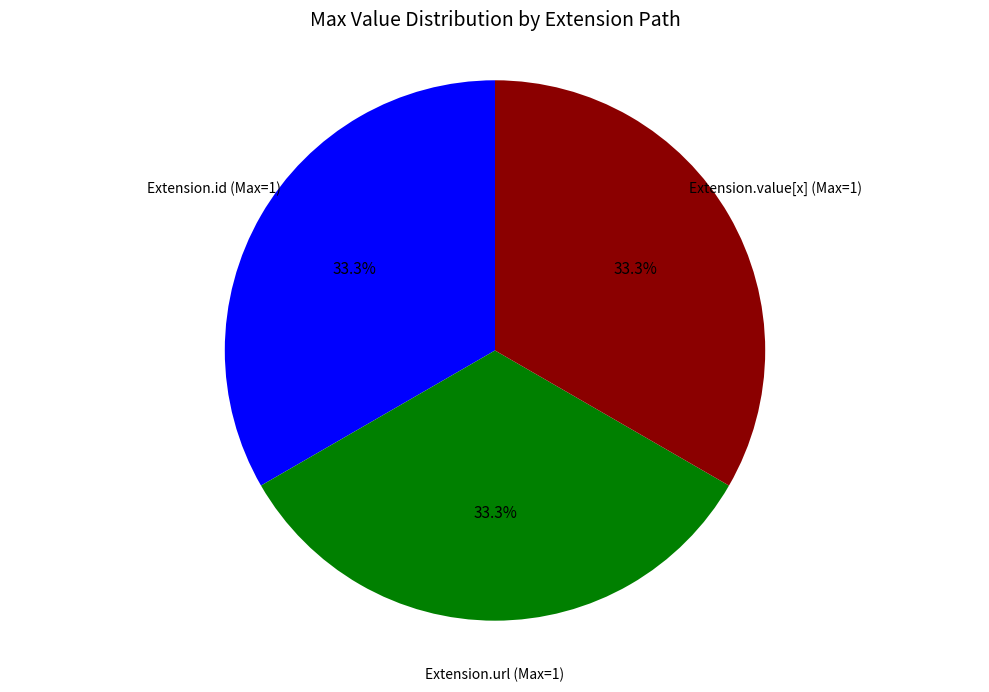

What is the ratio of the value at Extension.id (Max=1) to the value at Extension.url (Max=1)?

1.0